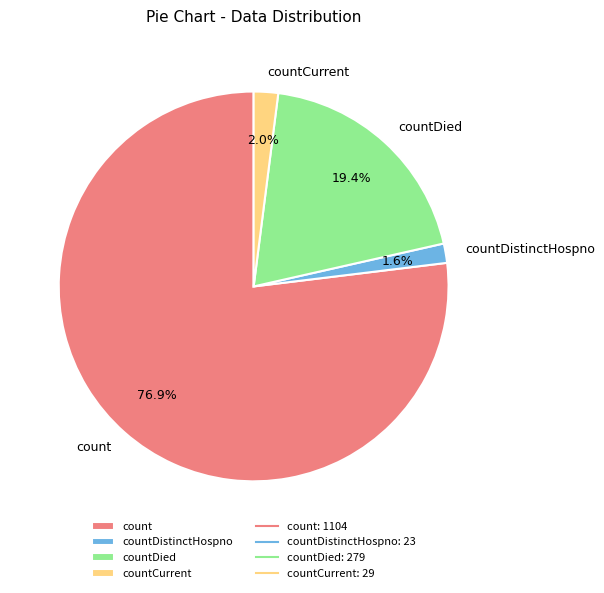

Combined, do count and countCurrent account for over 50%?

Yes